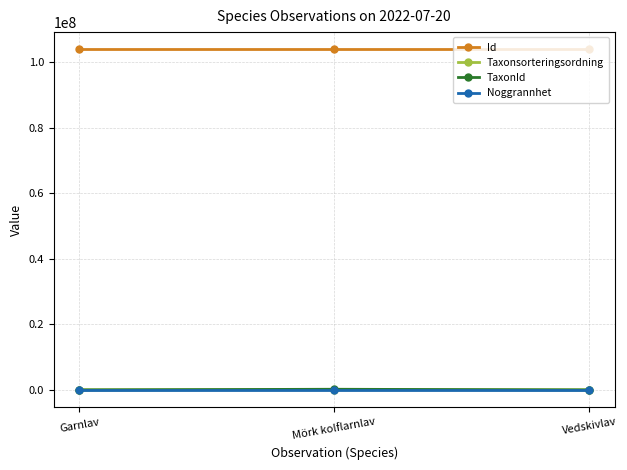

What is the label of the 3rd point from the left?

Vedskivlav